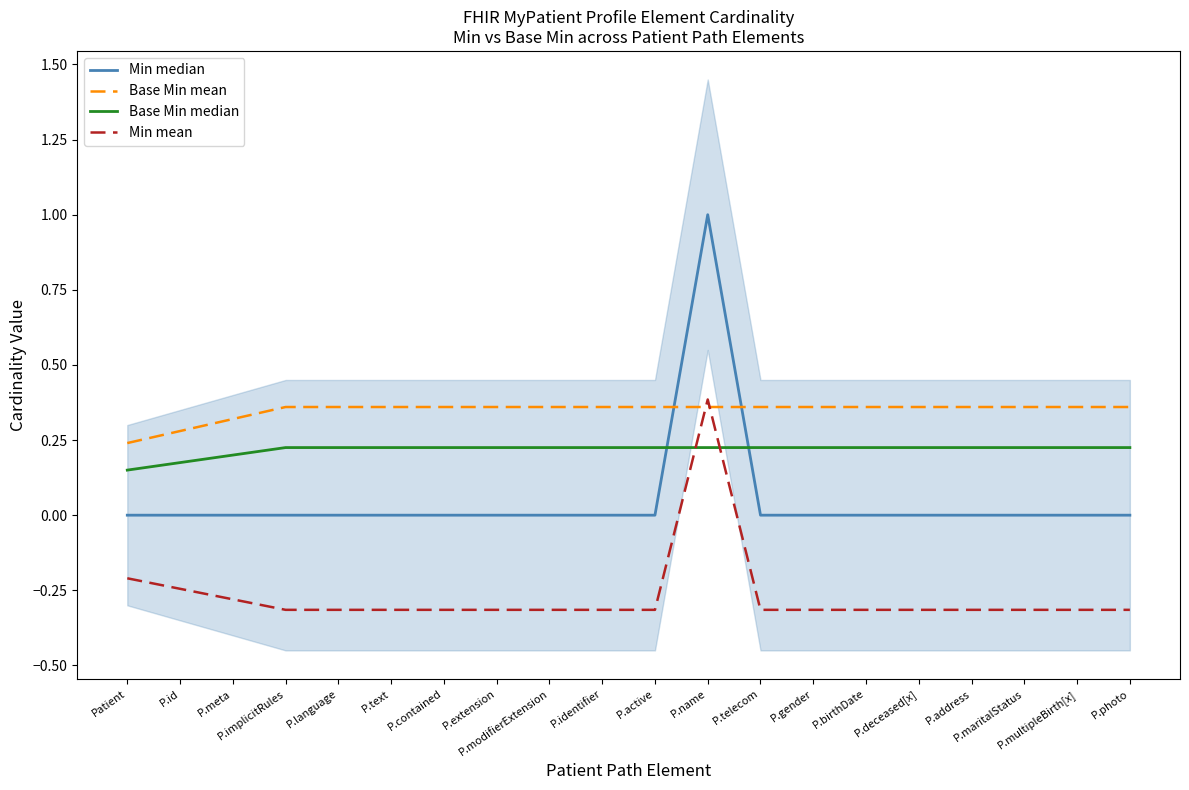

What is the minimum value shown in the chart?

-0.3